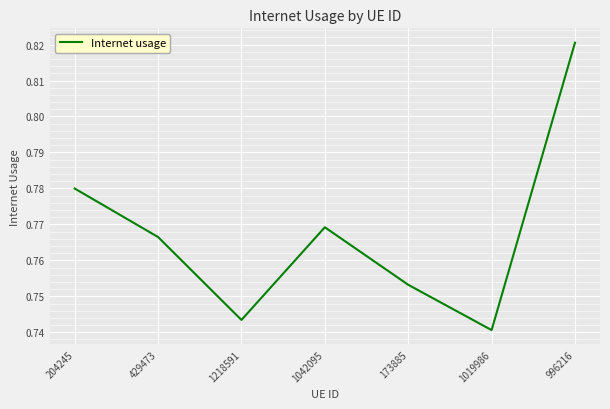

Where is the first local minimum?

1218591